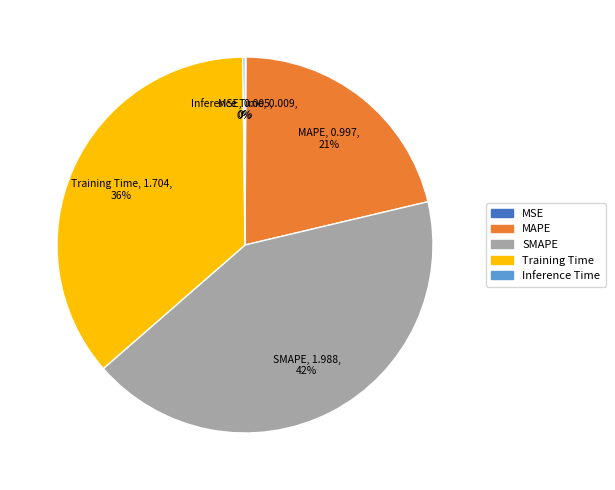

Which slice is the largest?

SMAPE